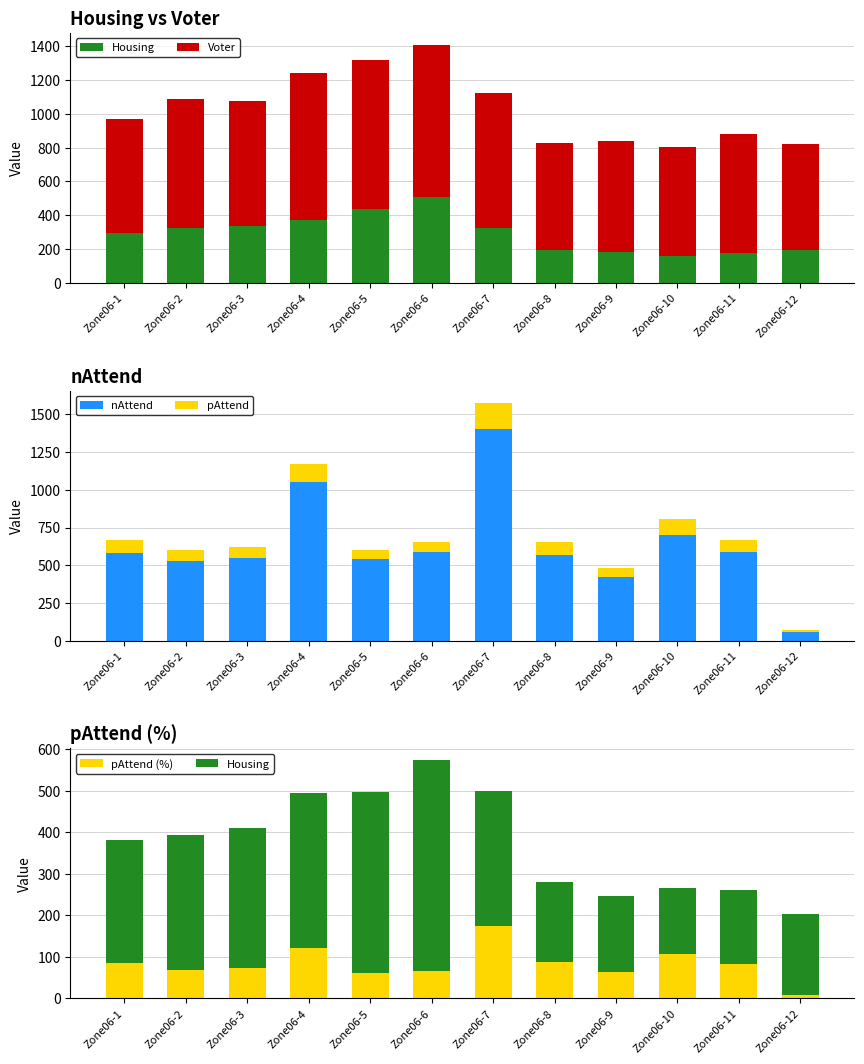

What is the minimum value for pAttend?

9